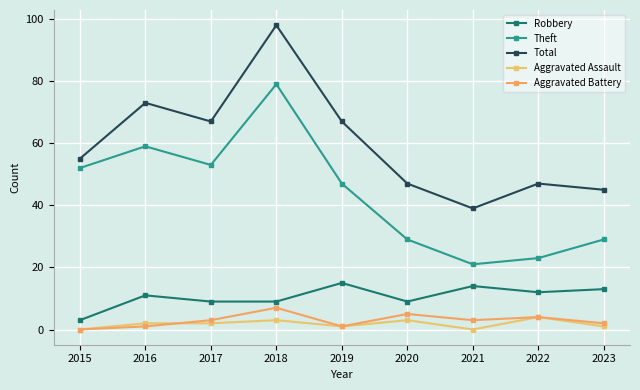

What is the value of the Aggravated Assault point at the 6th from the left?

3